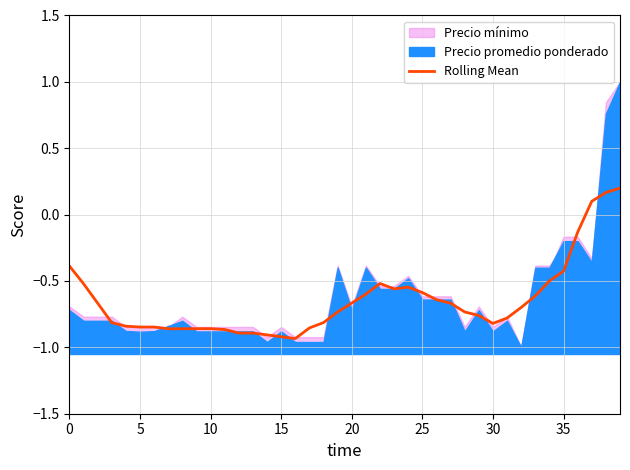

Is it true that Rolling Mean equals -0.6 at 25?

True